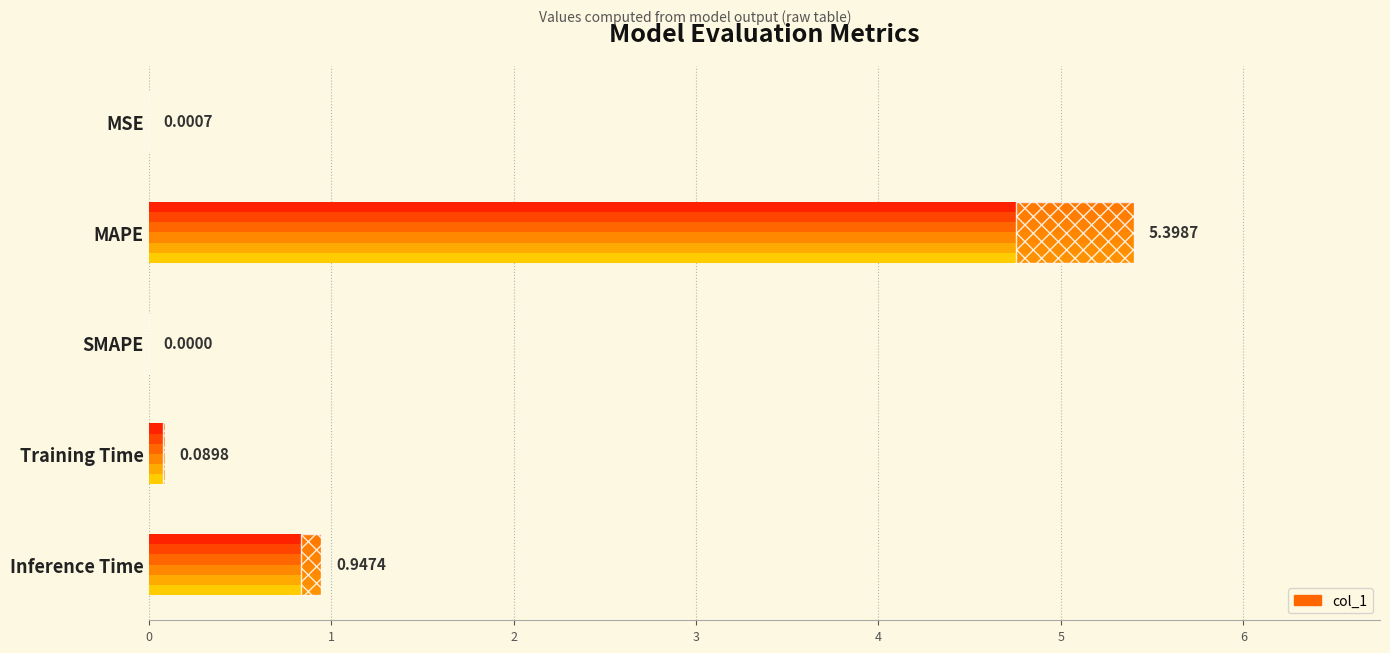

The value at Inference Time is 1.6. True or false?

False